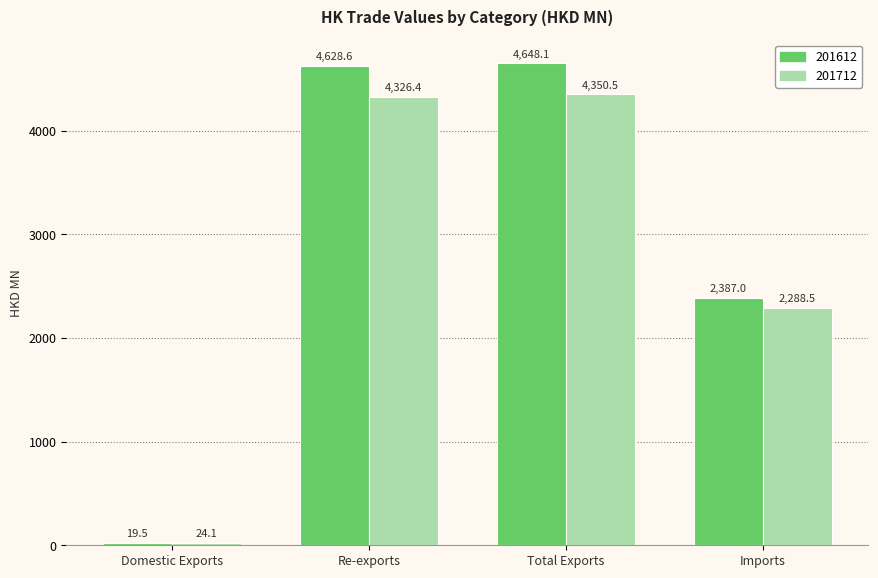

At how many categories does at least one series exceed 2280?

3